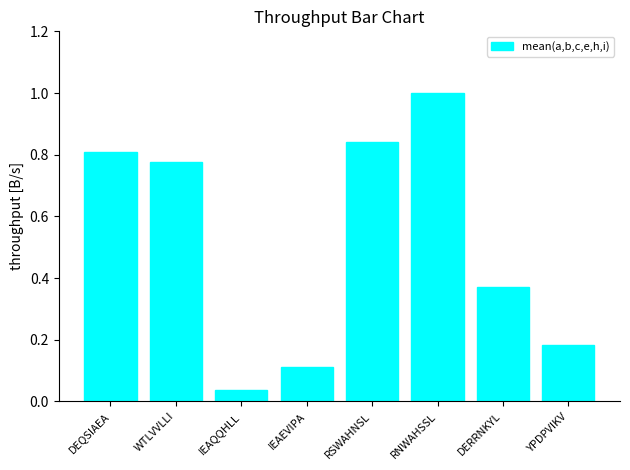

List the labels in order of value, smallest first.

IEAQQHLL, IEAEVIPA, YPDPVIKV, DERRNKYL, WTLVVLLI, DEQSIAEA, RSWAHNSL, RNWAHSSL